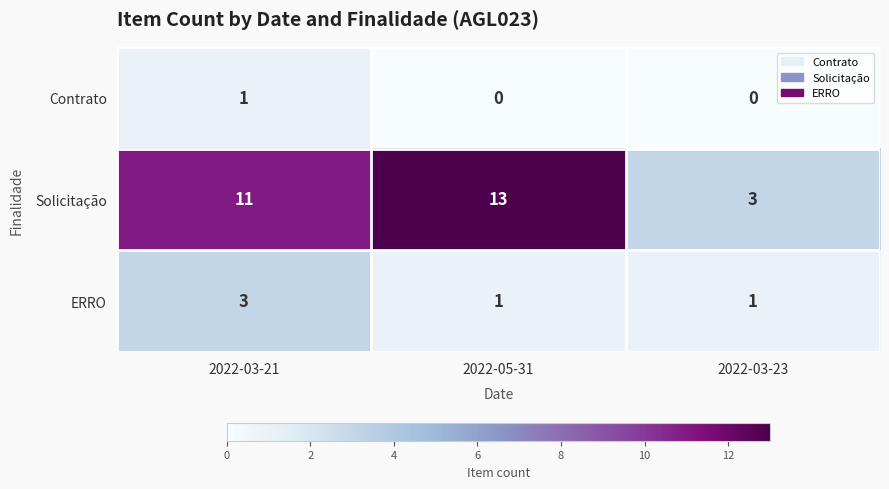

Where is Solicitação nearest to the value 8?

2022-03-21